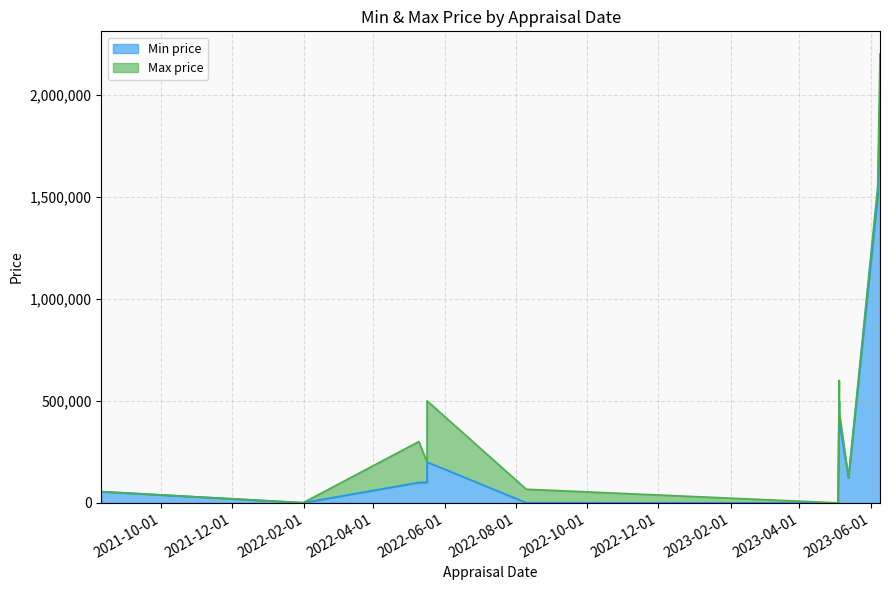

Rank the series by their average value, from lowest to highest.

Min price, Max price